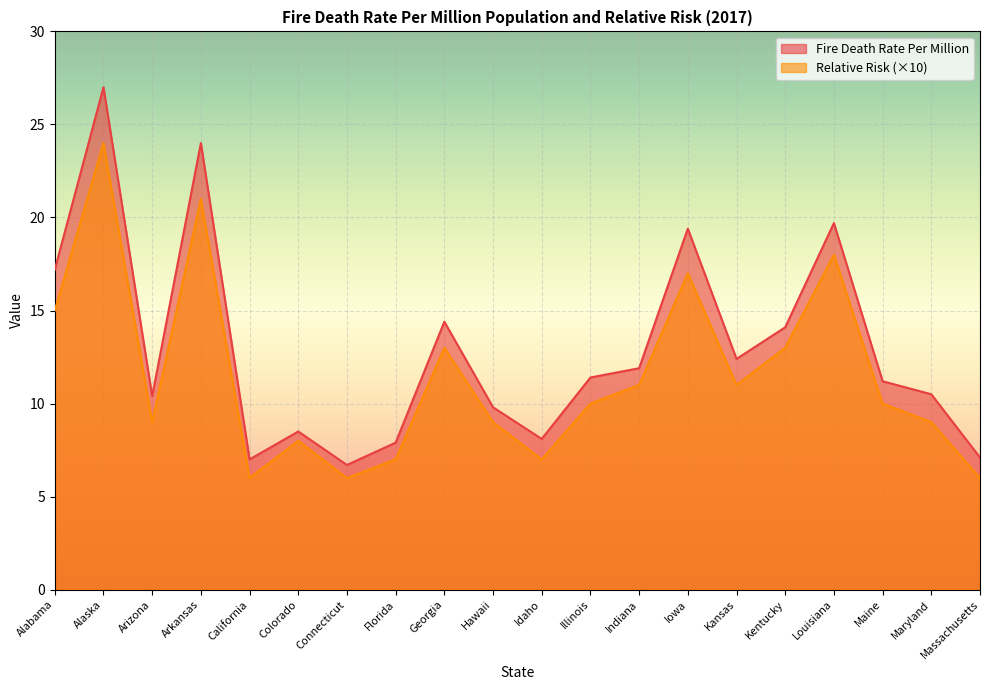

What are all the series names shown in the legend?

Fire Death Rate Per Million, Relative Risk (×10)